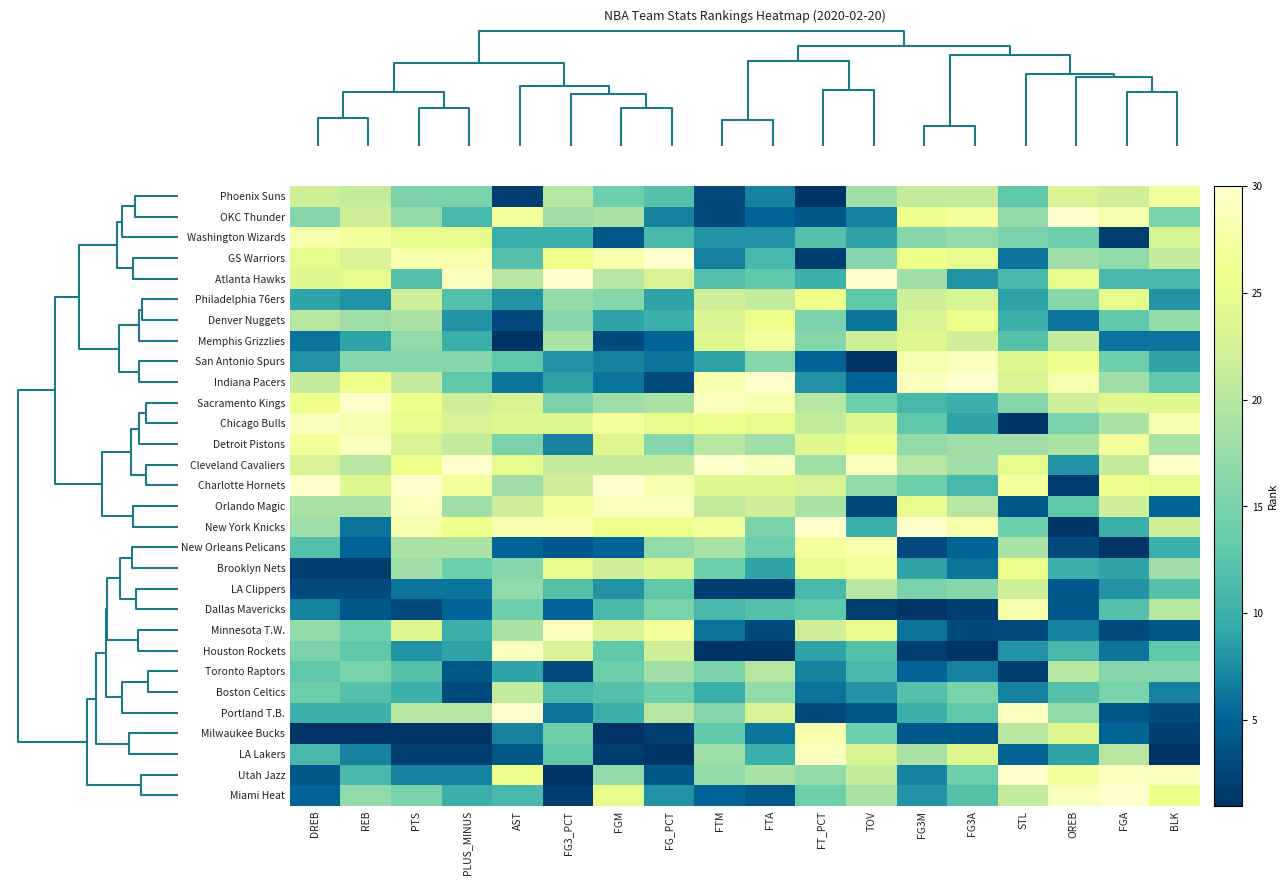

Reading left to right, extract all data points from this chart.

Miami Heat: DREB=5	REB=17	PTS=15	PLUS_MINUS=10	AST=11	FG3_PCT=2	FGM=25	FG_PCT=8	FTM=5	FTA=4	FT_PCT=14	TOV=19	FG3M=8	FG3A=12	STL=21	OREB=29	FGA=30	BLK=26
Utah Jazz: DREB=4	REB=11	PTS=7	PLUS_MINUS=7	AST=26	FG3_PCT=1	FGM=17	FG_PCT=4	FTM=17	FTA=19	FT_PCT=17	TOV=21	FG3M=7	FG3A=14	STL=30	OREB=27	FGA=29	BLK=29
LA Lakers: DREB=11	REB=7	PTS=2	PLUS_MINUS=2	AST=4	FG3_PCT=13	FGM=2	FG_PCT=1	FTM=18	FTA=10	FT_PCT=29	TOV=23	FG3M=19	FG3A=24	STL=5	OREB=9	FGA=20	BLK=1
Milwaukee Bucks: DREB=1	REB=1	PTS=1	PLUS_MINUS=1	AST=7	FG3_PCT=14	FGM=1	FG_PCT=2	FTM=13	FTA=6	FT_PCT=28	TOV=14	FG3M=4	FG3A=4	STL=20	OREB=24	FGA=5	BLK=2
Portland T.B.: DREB=10	REB=10	PTS=20	PLUS_MINUS=20	AST=30	FG3_PCT=6	FGM=10	FG_PCT=20	FTM=16	FTA=23	FT_PCT=3	TOV=4	FG3M=10	FG3A=13	STL=29	OREB=17	FGA=4	BLK=3
Boston Celtics: DREB=14	REB=12	PTS=10	PLUS_MINUS=3	AST=21	FG3_PCT=11	FGM=12	FG_PCT=14	FTM=10	FTA=17	FT_PCT=6	TOV=8	FG3M=12	FG3A=15	STL=7	OREB=12	FGA=15	BLK=7
Toronto Raptors: DREB=13	REB=15	PTS=12	PLUS_MINUS=4	AST=9	FG3_PCT=3	FGM=14	FG_PCT=18	FTM=15	FTA=20	FT_PCT=7	TOV=11	FG3M=5	FG3A=7	STL=2	OREB=20	FGA=16	BLK=16
Houston Rockets: DREB=15	REB=13	PTS=8	PLUS_MINUS=9	AST=29	FG3_PCT=23	FGM=13	FG_PCT=22	FTM=1	FTA=1	FT_PCT=9	TOV=12	FG3M=2	FG3A=1	STL=8	OREB=11	FGA=6	BLK=13
Minnesota T.W.: DREB=17	REB=14	PTS=24	PLUS_MINUS=10	AST=19	FG3_PCT=29	FGM=23	FG_PCT=27	FTM=6	FTA=3	FT_PCT=22	TOV=25	FG3M=6	FG3A=3	STL=3	OREB=7	FGA=3	BLK=4
Dallas Mavericks: DREB=7	REB=4	PTS=3	PLUS_MINUS=5	AST=14	FG3_PCT=5	FGM=11	FG_PCT=15	FTM=11	FTA=12	FT_PCT=13	TOV=2	FG3M=1	FG3A=2	STL=28	OREB=4	FGA=12	BLK=20
LA Clippers: DREB=3	REB=3	PTS=6	PLUS_MINUS=6	AST=17	FG3_PCT=12	FGM=8	FG_PCT=13	FTM=2	FTA=2	FT_PCT=11	TOV=20	FG3M=15	FG3A=16	STL=22	OREB=4	FGA=8	BLK=12
Brooklyn Nets: DREB=2	REB=2	PTS=18	PLUS_MINUS=14	AST=16	FG3_PCT=25	FGM=22	FG_PCT=24	FTM=14	FTA=9	FT_PCT=25	TOV=27	FG3M=9	FG3A=6	STL=26	OREB=10	FGA=9	BLK=18
New Orleans Pelicans: DREB=12	REB=5	PTS=19	PLUS_MINUS=19	AST=5	FG3_PCT=4	FGM=5	FG_PCT=17	FTM=19	FTA=14	FT_PCT=27	TOV=28	FG3M=3	FG3A=5	STL=19	OREB=3	FGA=1	BLK=10
New York Knicks: DREB=18	REB=6	PTS=28	PLUS_MINUS=26	AST=28	FG3_PCT=28	FGM=26	FG_PCT=26	FTM=27	FTA=15	FT_PCT=30	TOV=10	FG3M=30	FG3A=28	STL=14	OREB=1	FGA=10	BLK=22
Orlando Magic: DREB=19	REB=19	PTS=29	PLUS_MINUS=18	AST=22	FG3_PCT=27	FGM=29	FG_PCT=29	FTM=21	FTA=22	FT_PCT=19	TOV=3	FG3M=25	FG3A=20	STL=4	OREB=13	FGA=22	BLK=5
Charlotte Hornets: DREB=30	REB=24	PTS=30	PLUS_MINUS=27	AST=18	FG3_PCT=22	FGM=30	FG_PCT=28	FTM=24	FTA=24	FT_PCT=23	TOV=17	FG3M=14	FG3A=11	STL=27	OREB=2	FGA=26	BLK=25
Cleveland Cavaliers: DREB=23	REB=20	PTS=26	PLUS_MINUS=30	AST=25	FG3_PCT=21	FGM=21	FG_PCT=21	FTM=30	FTA=29	FT_PCT=18	TOV=29	FG3M=20	FG3A=18	STL=25	OREB=8	FGA=21	BLK=30
Detroit Pistons: DREB=27	REB=29	PTS=23	PLUS_MINUS=21	AST=15	FG3_PCT=7	FGM=24	FG_PCT=16	FTM=20	FTA=18	FT_PCT=24	TOV=26	FG3M=17	FG3A=18	STL=18	OREB=19	FGA=27	BLK=19
Chicago Bulls: DREB=29	REB=28	PTS=25	PLUS_MINUS=23	AST=24	FG3_PCT=24	FGM=27	FG_PCT=25	FTM=26	FTA=25	FT_PCT=21	TOV=24	FG3M=13	FG3A=9	STL=1	OREB=15	FGA=19	BLK=28
Sacramento Kings: DREB=26	REB=30	PTS=26	PLUS_MINUS=22	AST=23	FG3_PCT=15	FGM=18	FG_PCT=19	FTM=29	FTA=28	FT_PCT=20	TOV=14	FG3M=11	FG3A=10	STL=16	OREB=22	FGA=24	BLK=24
Indiana Pacers: DREB=21	REB=26	PTS=21	PLUS_MINUS=13	AST=6	FG3_PCT=9	FGM=6	FG_PCT=3	FTM=28	FTA=30	FT_PCT=8	TOV=5	FG3M=29	FG3A=30	STL=23	OREB=28	FGA=18	BLK=13
San Antonio Spurs: DREB=8	REB=16	PTS=16	PLUS_MINUS=16	AST=13	FG3_PCT=8	FGM=7	FG_PCT=6	FTM=9	FTA=16	FT_PCT=5	TOV=1	FG3M=28	FG3A=29	STL=24	OREB=26	FGA=14	BLK=9
Memphis Grizzlies: DREB=6	REB=9	PTS=17	PLUS_MINUS=10	AST=1	FG3_PCT=19	FGM=3	FG_PCT=5	FTM=24	FTA=27	FT_PCT=16	TOV=22	FG3M=24	FG3A=22	STL=12	OREB=21	FGA=6	BLK=6
Denver Nuggets: DREB=20	REB=18	PTS=19	PLUS_MINUS=8	AST=3	FG3_PCT=16	FGM=9	FG_PCT=10	FTM=23	FTA=26	FT_PCT=15	TOV=6	FG3M=23	FG3A=26	STL=10	OREB=6	FGA=13	BLK=17
Philadelphia 76ers: DREB=9	REB=8	PTS=22	PLUS_MINUS=12	AST=8	FG3_PCT=17	FGM=16	FG_PCT=9	FTM=22	FTA=21	FT_PCT=26	TOV=13	FG3M=22	FG3A=23	STL=9	OREB=16	FGA=25	BLK=8
Atlanta Hawks: DREB=24	REB=25	PTS=12	PLUS_MINUS=29	AST=20	FG3_PCT=30	FGM=20	FG_PCT=23	FTM=12	FTA=13	FT_PCT=10	TOV=30	FG3M=18	FG3A=8	STL=11	OREB=25	FGA=11	BLK=11
GS Warriors: DREB=25	REB=23	PTS=28	PLUS_MINUS=28	AST=12	FG3_PCT=26	FGM=28	FG_PCT=30	FTM=7	FTA=11	FT_PCT=2	TOV=16	FG3M=26	FG3A=25	STL=6	OREB=18	FGA=17	BLK=21
Washington Wizards: DREB=28	REB=27	PTS=25	PLUS_MINUS=25	AST=10	FG3_PCT=10	FGM=4	FG_PCT=11	FTM=8	FTA=8	FT_PCT=12	TOV=9	FG3M=16	FG3A=17	STL=15	OREB=14	FGA=2	BLK=23
OKC Thunder: DREB=16	REB=22	PTS=17	PLUS_MINUS=11	AST=27	FG3_PCT=18	FGM=19	FG_PCT=7	FTM=3	FTA=5	FT_PCT=4	TOV=7	FG3M=26	FG3A=27	STL=17	OREB=30	FGA=28	BLK=15
Phoenix Suns: DREB=22	REB=21	PTS=15	PLUS_MINUS=15	AST=2	FG3_PCT=20	FGM=14	FG_PCT=12	FTM=3	FTA=7	FT_PCT=1	TOV=18	FG3M=21	FG3A=21	STL=13	OREB=23	FGA=22	BLK=27